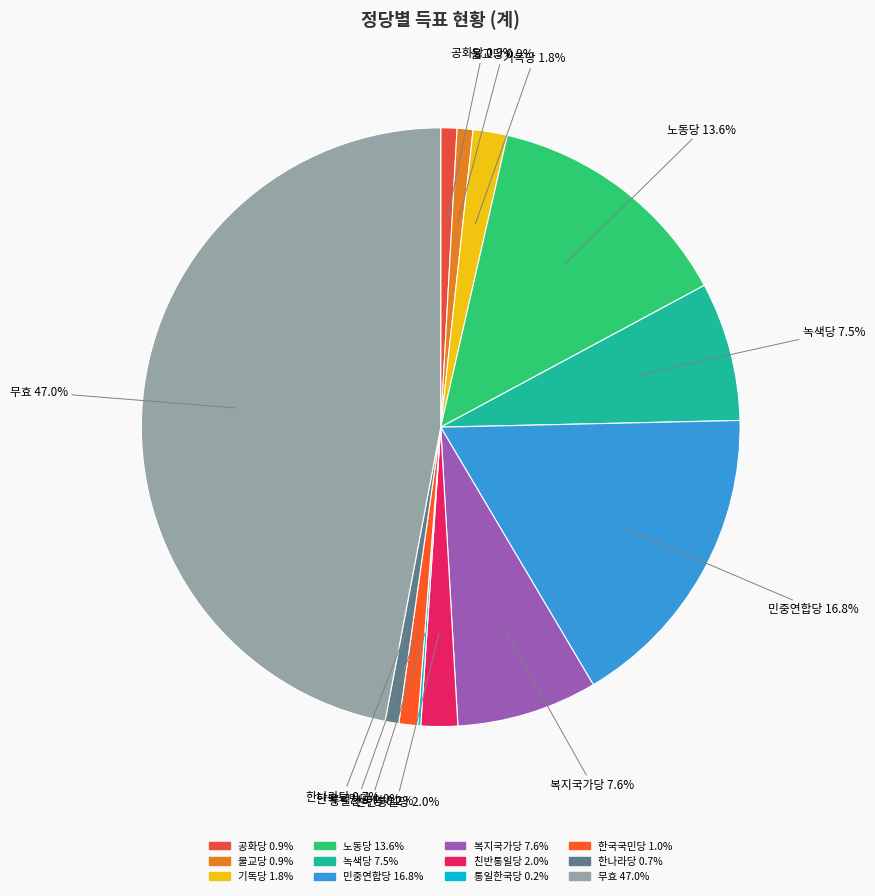

Between 기독당 and 무효, which is larger?

무효